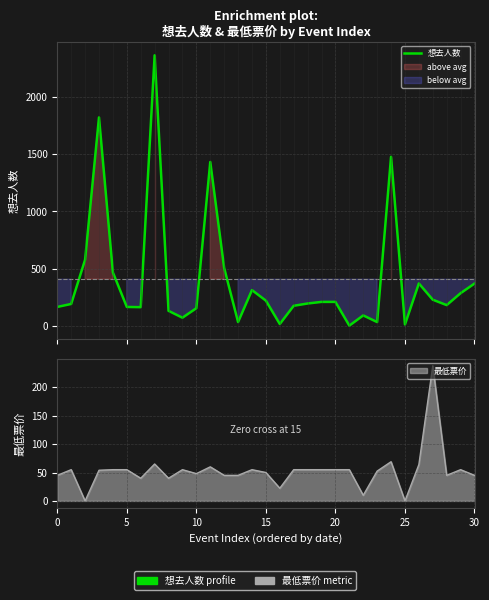

Where is the data nearest to the value 1182?

11